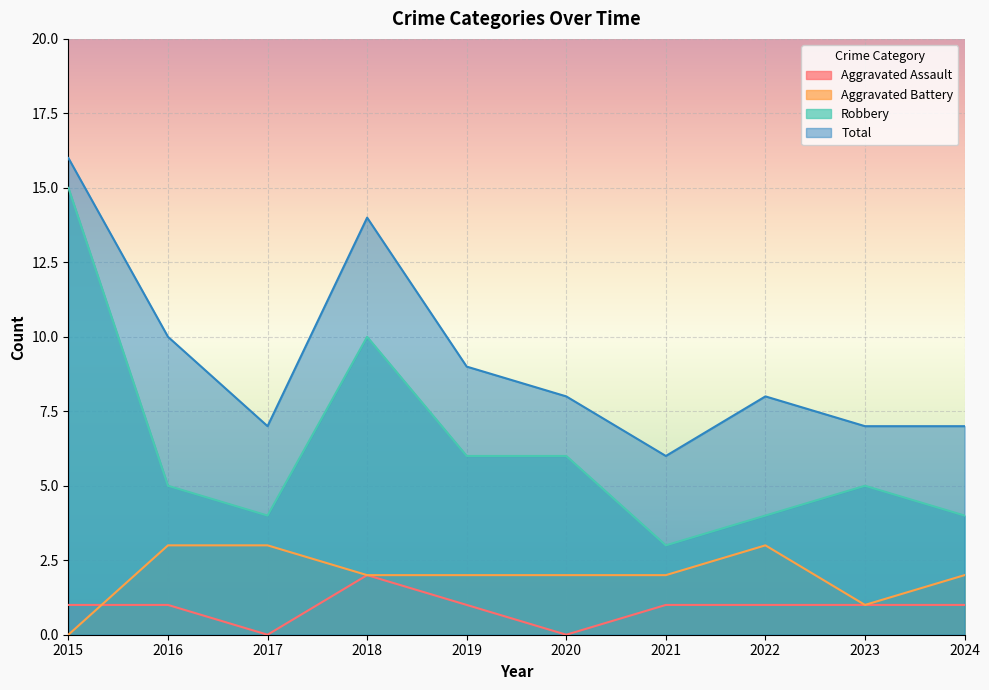

What is the average value of the Aggravated Assault series?

1